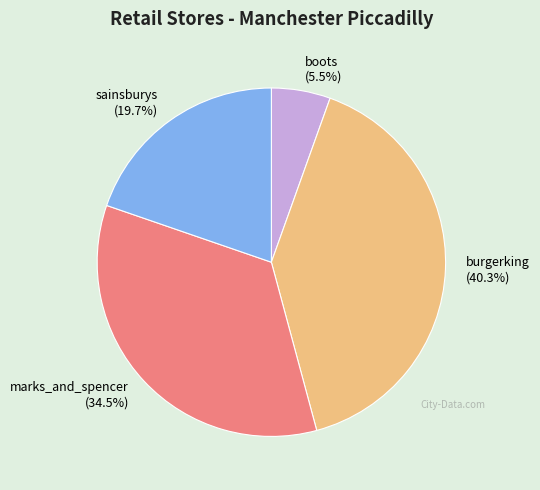

Which has a higher value, sainsburys or burgerking?

burgerking